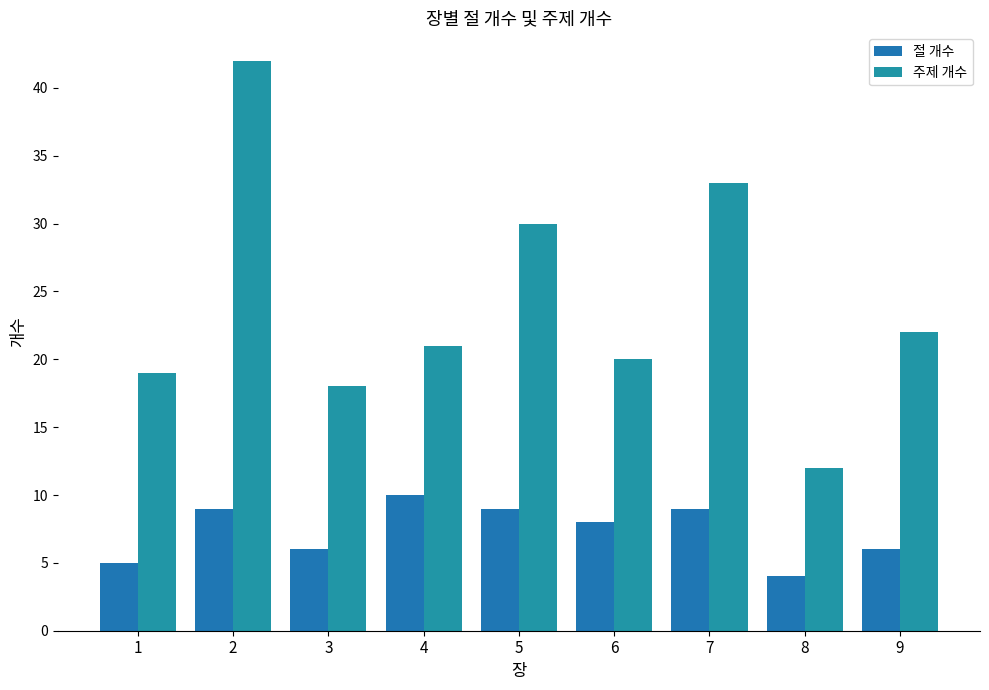

How many groups of bars are there?

9